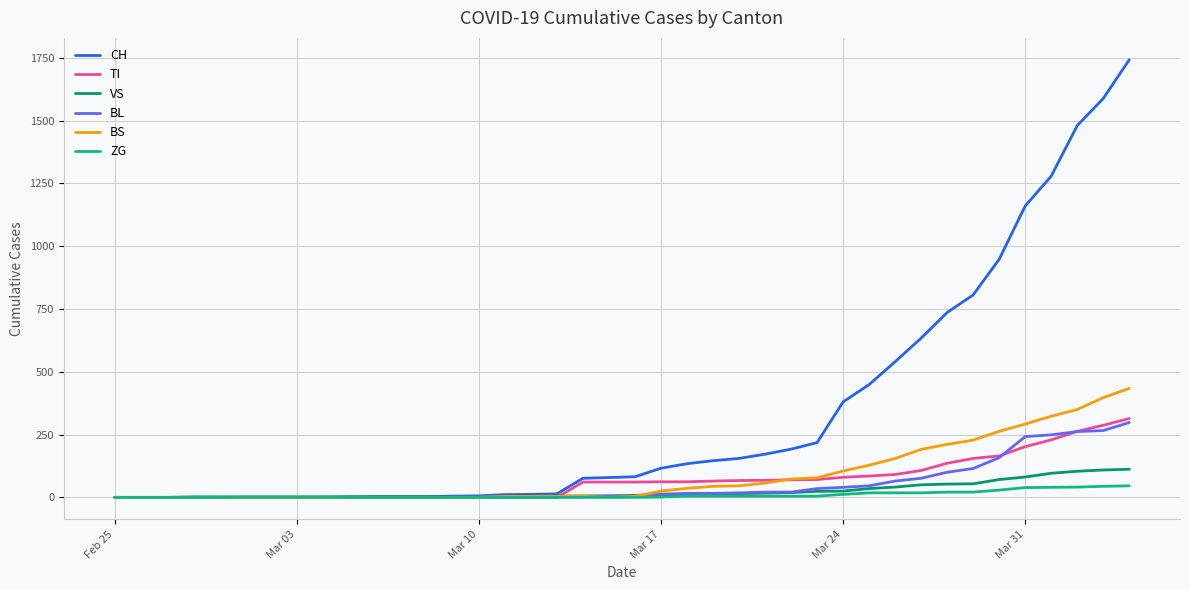

What is the greatest value displayed?

1742